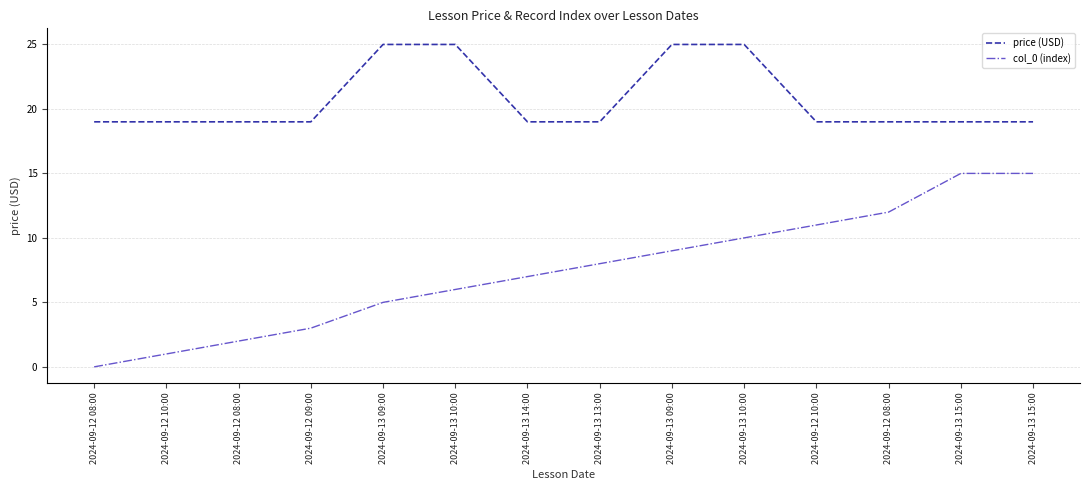

What are all the series names shown in the legend?

price (USD), col_0 (index)